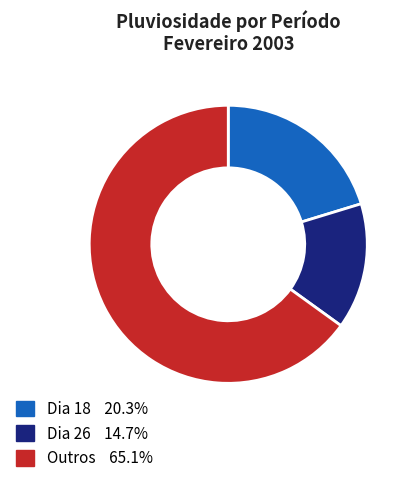

Is there any slice that represents more than half of the pie?

Yes